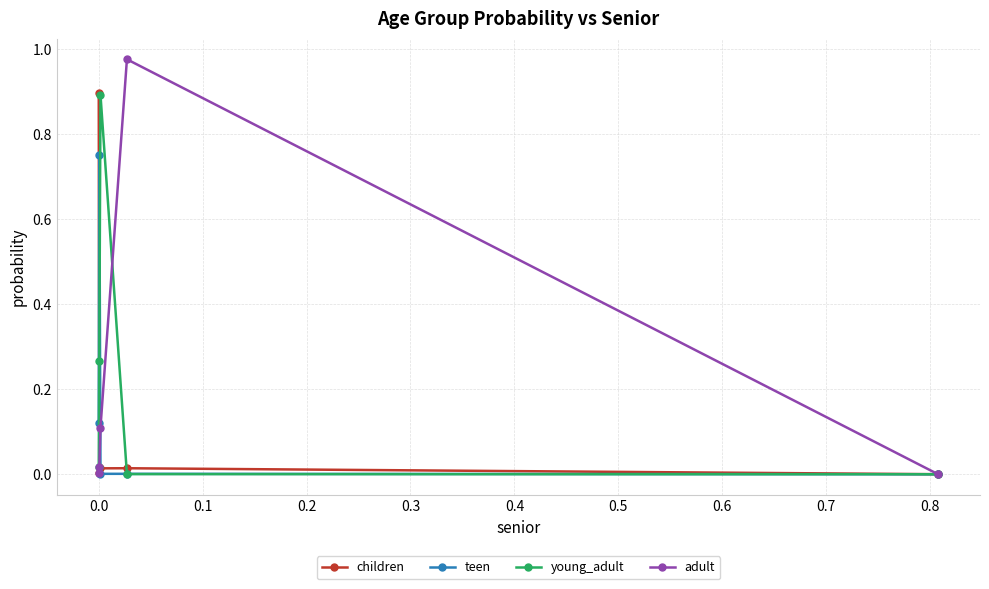

Which series has the largest range (max minus min)?

adult